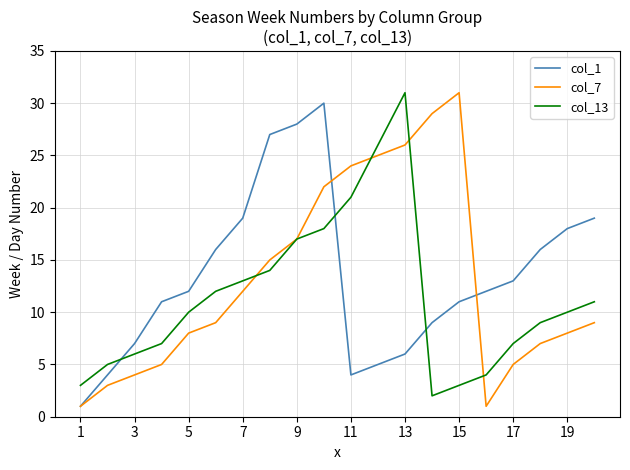

What is the greatest value displayed?

31